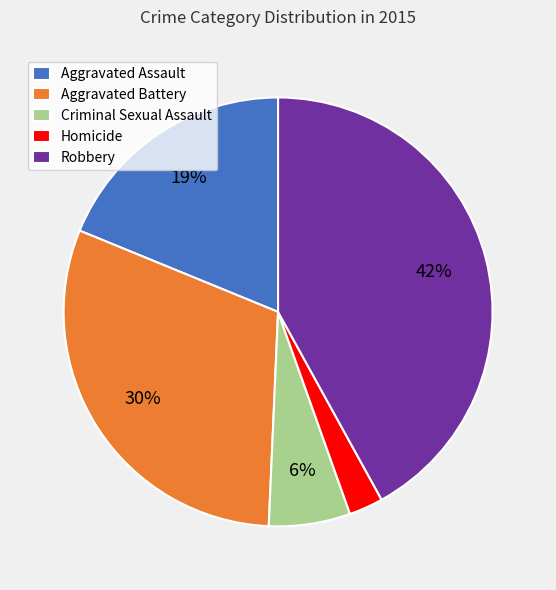

To the nearest percent, what is the difference between the largest and smallest slice percentages?

39%